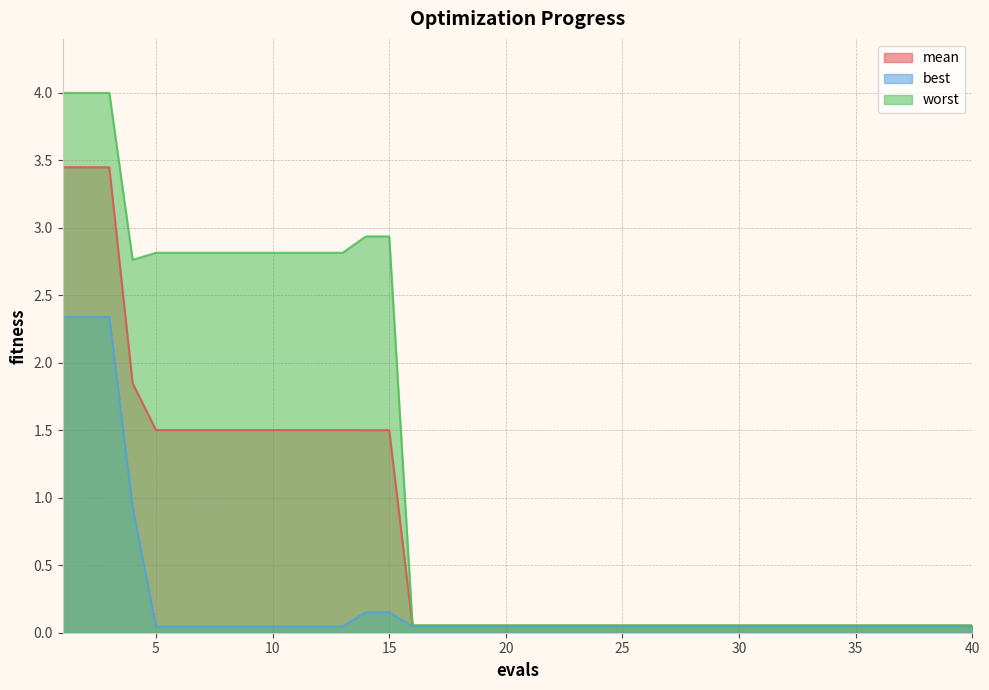

List the labels in order of best value, largest first.

1, 2, 3, 4, 14, 15, 5, 6, 7, 8, 9, 10, 11, 12, 13, 16, 17, 18, 19, 20, 21, 22, 23, 24, 25, 26, 27, 28, 29, 30, 31, 32, 33, 34, 35, 36, 37, 38, 39, 40